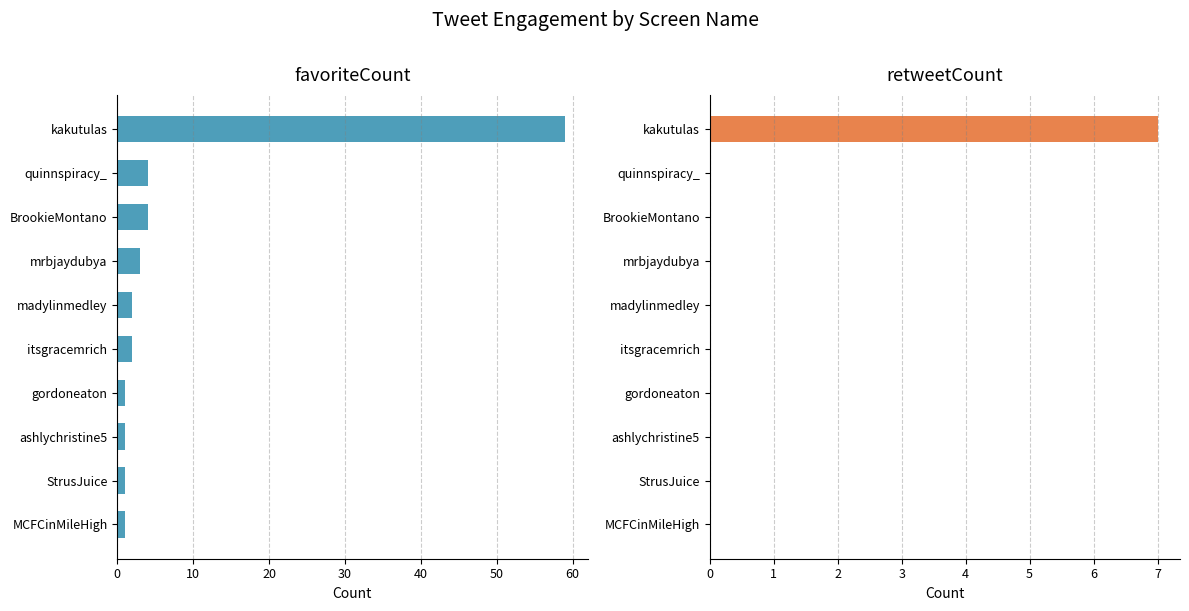

Are the bars grouped side by side (vs. stacked)?

Yes